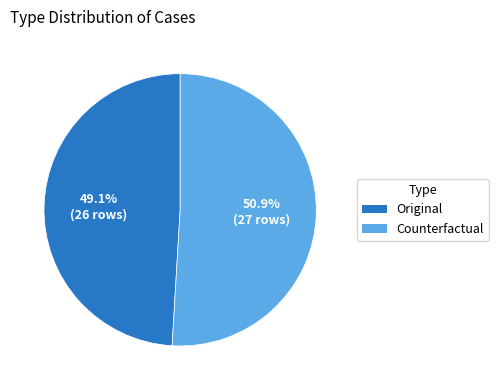

Combined, do Counterfactual and Original account for over 50%?

Yes